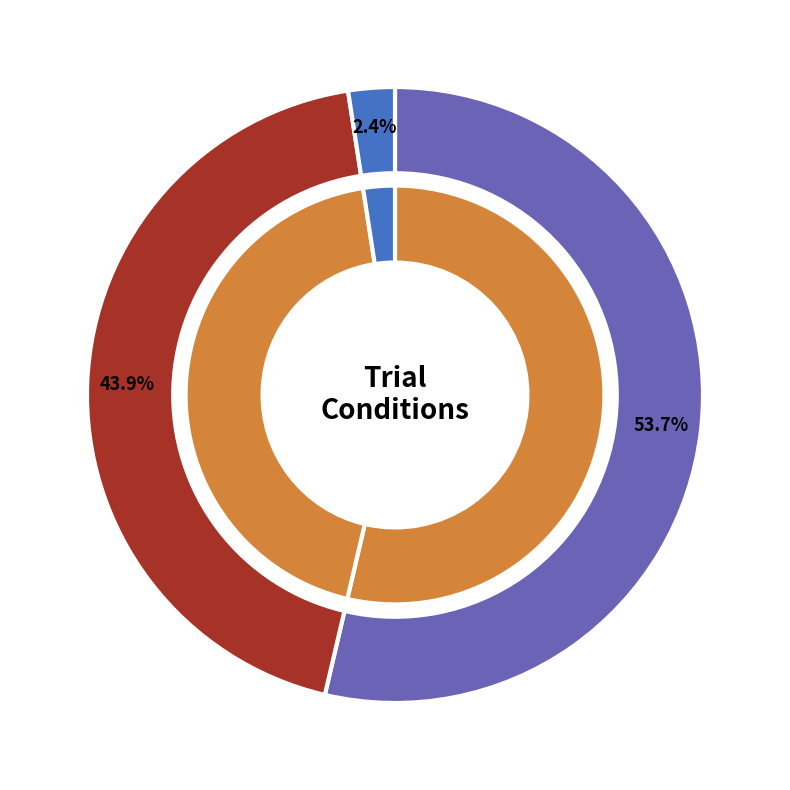

Rank the categories by value from lowest to highest.

catch, old, new